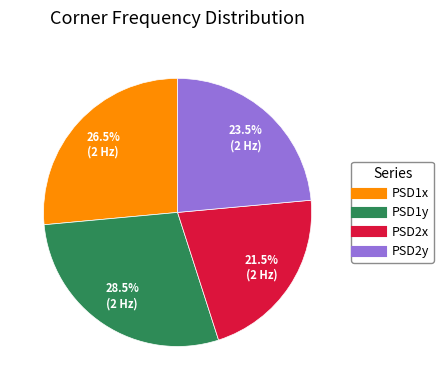

Which category has the smallest portion of the pie?

PSD2x